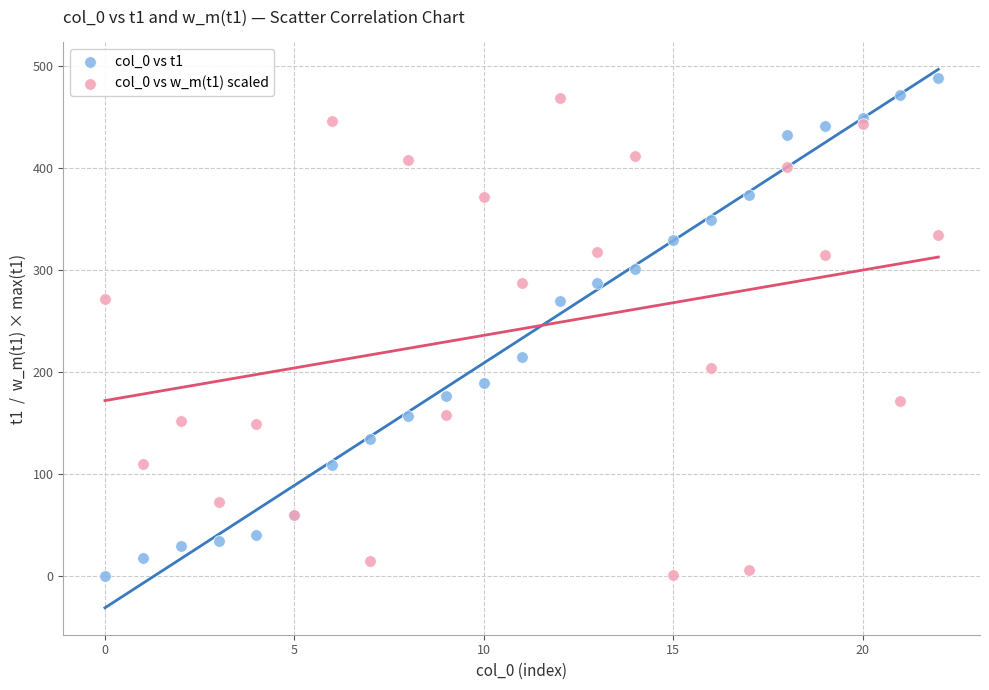

Which series has the largest Y range (max minus min)?

col_0 vs t1